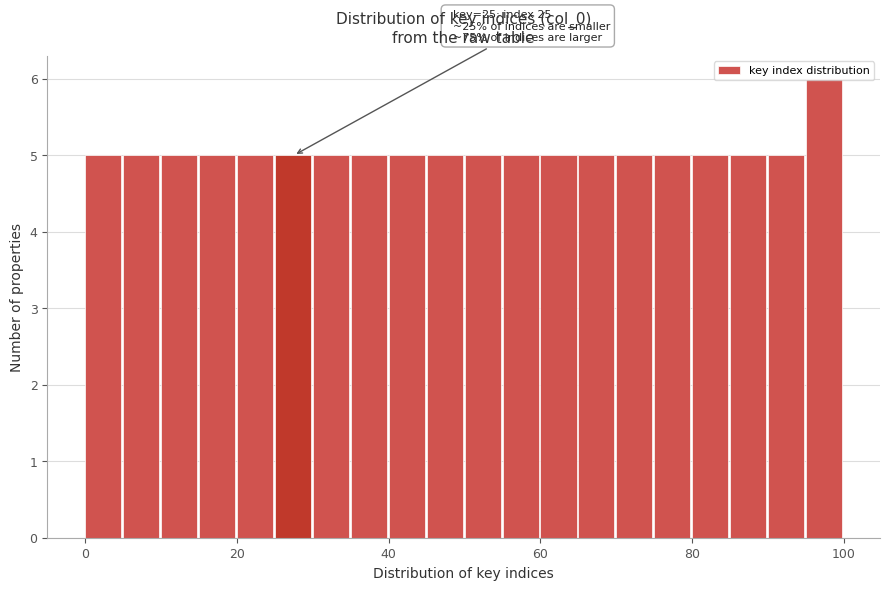

Around what value on the x-axis is the tallest bar? Give the approximate position of its centre, as read against the axis.

98